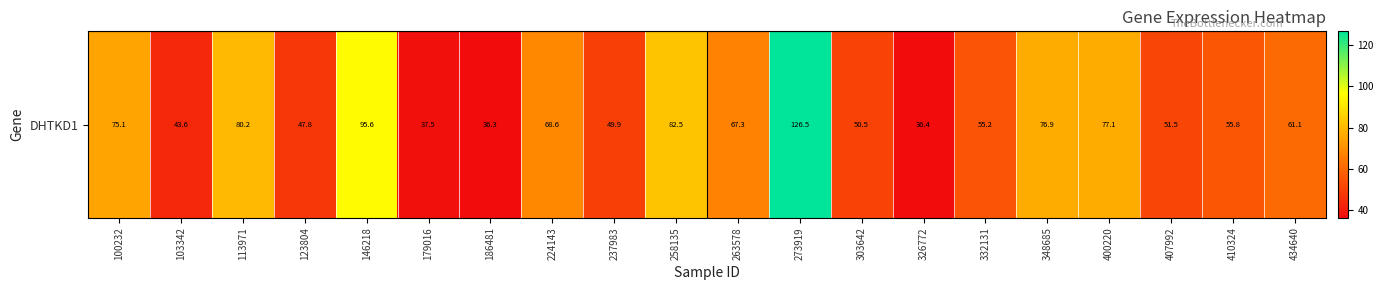

True or false: the data shows 80.2 at 113971.

True